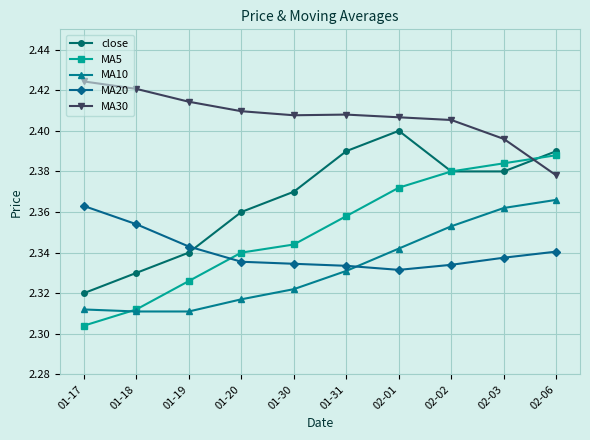

True or false: MA20 has a value of 0.9 at 02-02.

False